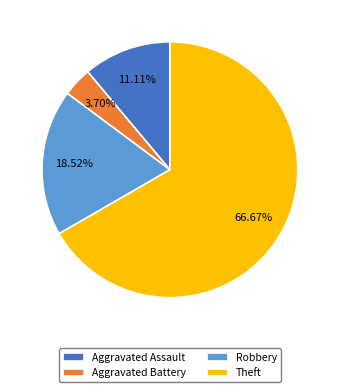

True or false: Robbery accounts for 13% of the total.

False